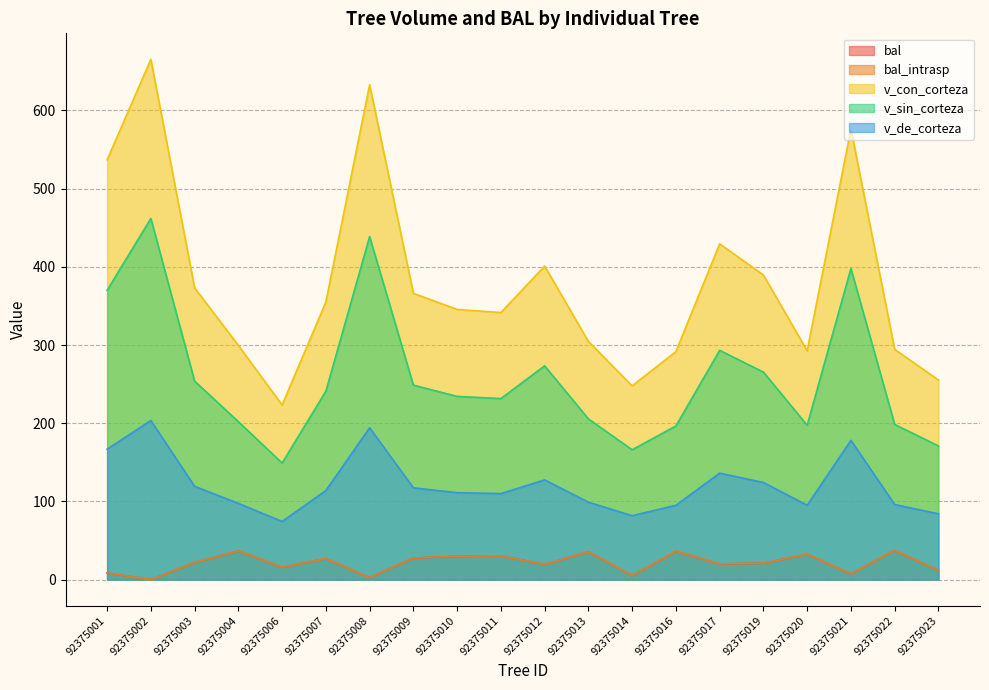

Reading left to right, what are all the values shown in this chart?

bal: 8.5	0.0	21.8	36.8	15.8	27.0	2.6	27.7	29.8	30.5	19.4	35.6	5.1	36.2	20.2	21.0	32.5	7.3	37.3	11.7
bal_intrasp: 8.5	0.0	21.8	36.8	15.8	27.0	2.6	27.7	29.8	30.5	19.4	35.6	5.1	36.2	20.2	21.0	32.5	7.3	37.3	11.7
v_con_corteza: 536.8	665.4	373.2	299.6	223.4	355.0	632.9	366.1	345.6	341.6	401.0	304.6	247.8	291.6	429.4	389.6	292.6	576.1	294.5	255.2
v_sin_corteza: 370.0	461.9	253.9	202.0	149.1	241.0	438.7	248.7	234.3	231.5	273.4	205.6	166.1	196.6	293.2	265.4	197.5	397.9	198.5	171.0
v_de_corteza: 166.8	203.5	119.3	97.5	74.3	114.0	194.2	117.4	111.2	110.0	127.6	99.1	81.7	95.1	136.2	124.2	95.1	178.1	96.0	84.2